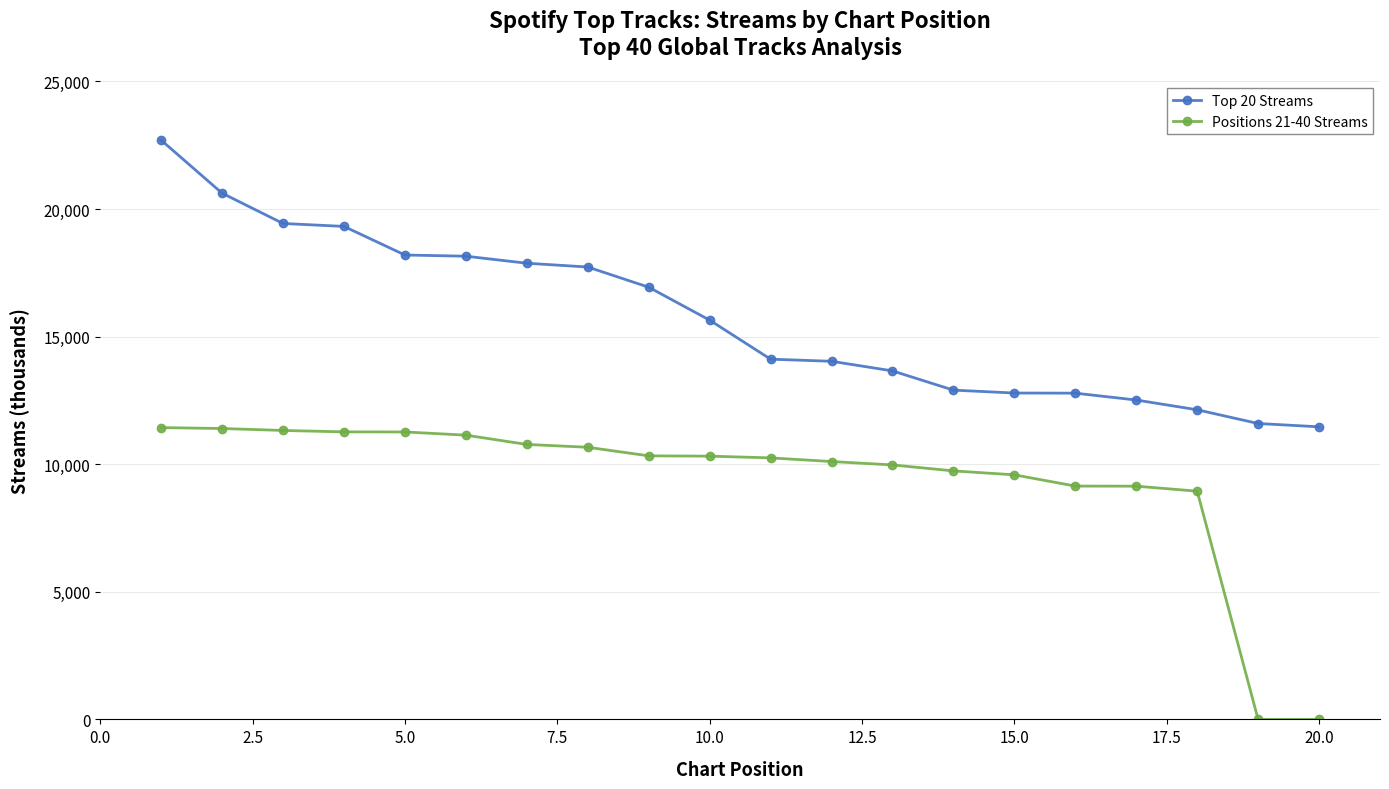

What is the sum of all Positions 21-40 Streams values?

186763